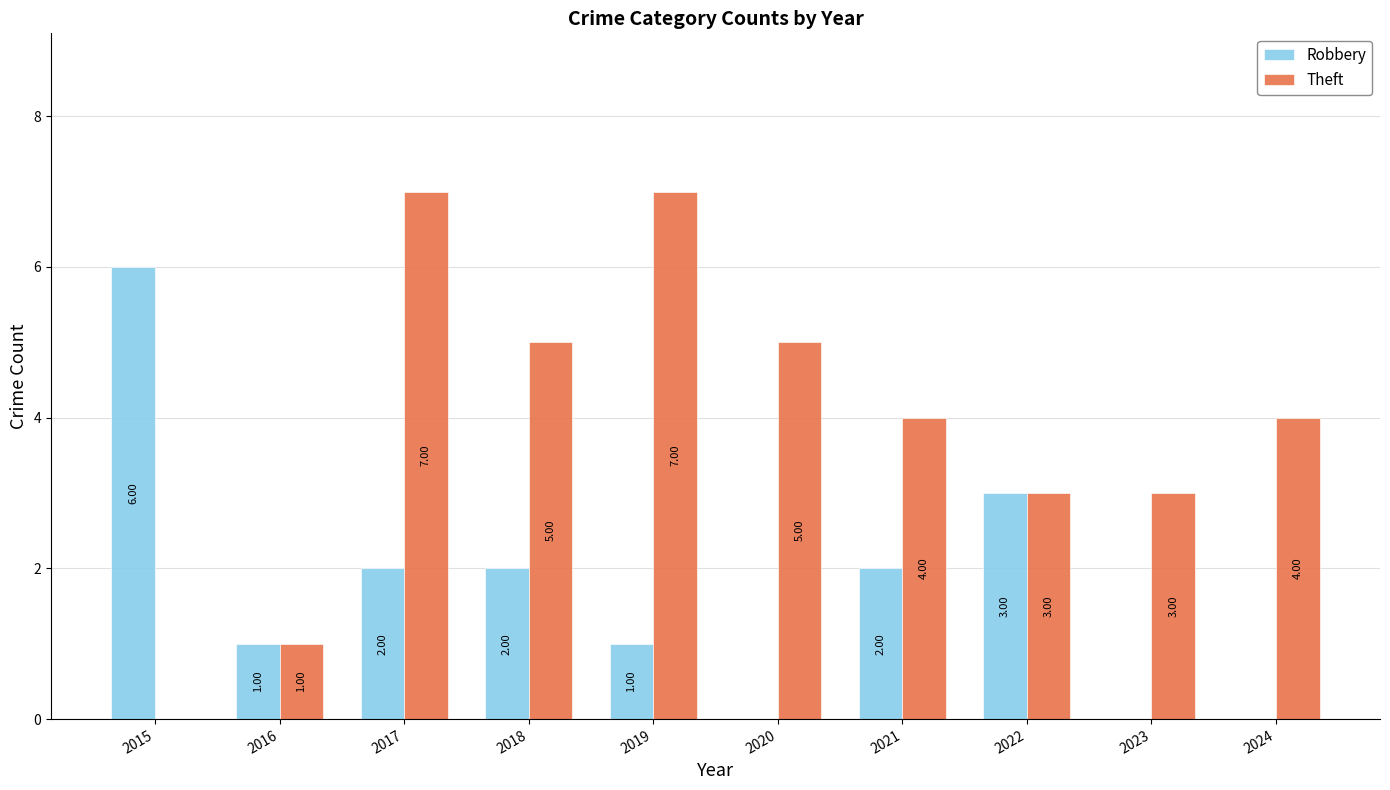

True or false: Theft has a value of 2 at 2021.

False